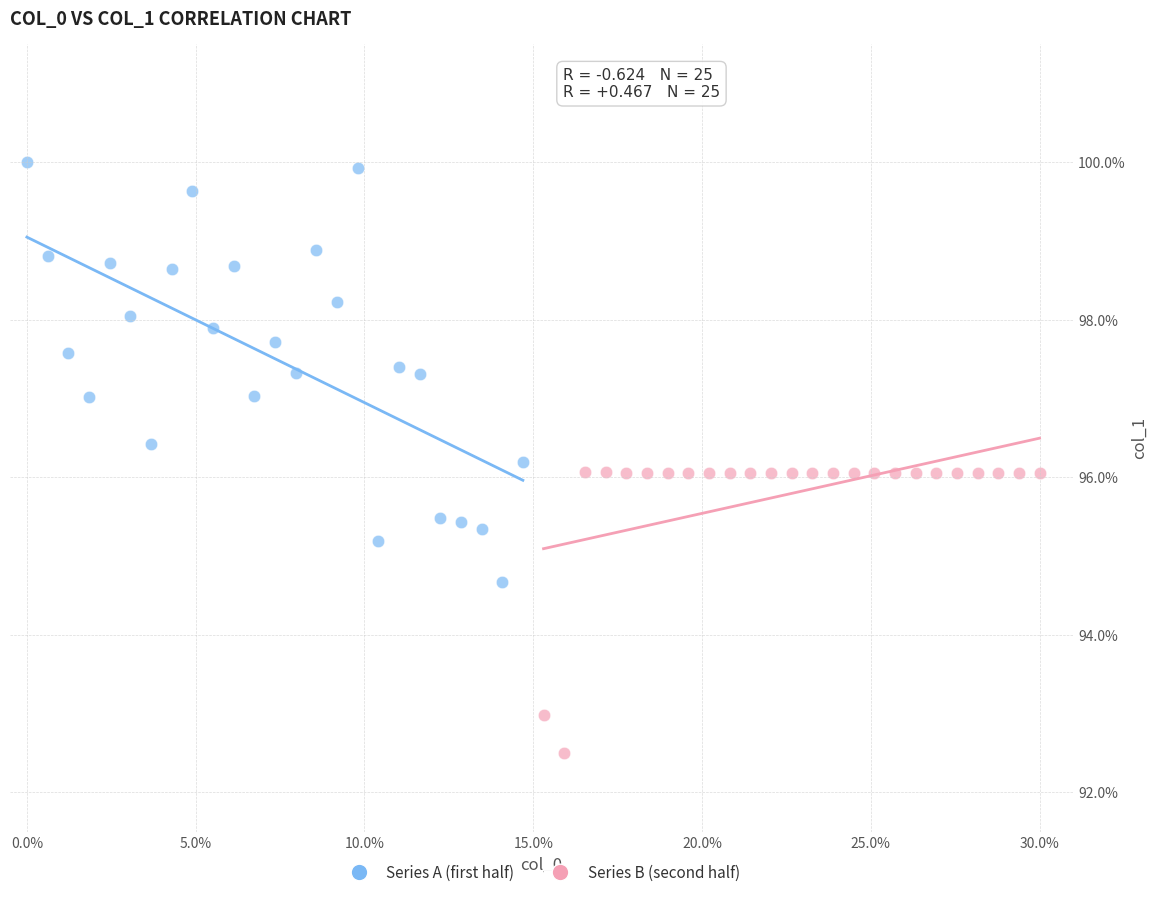

Which series has the largest Y range (max minus min)?

Series A (first half)